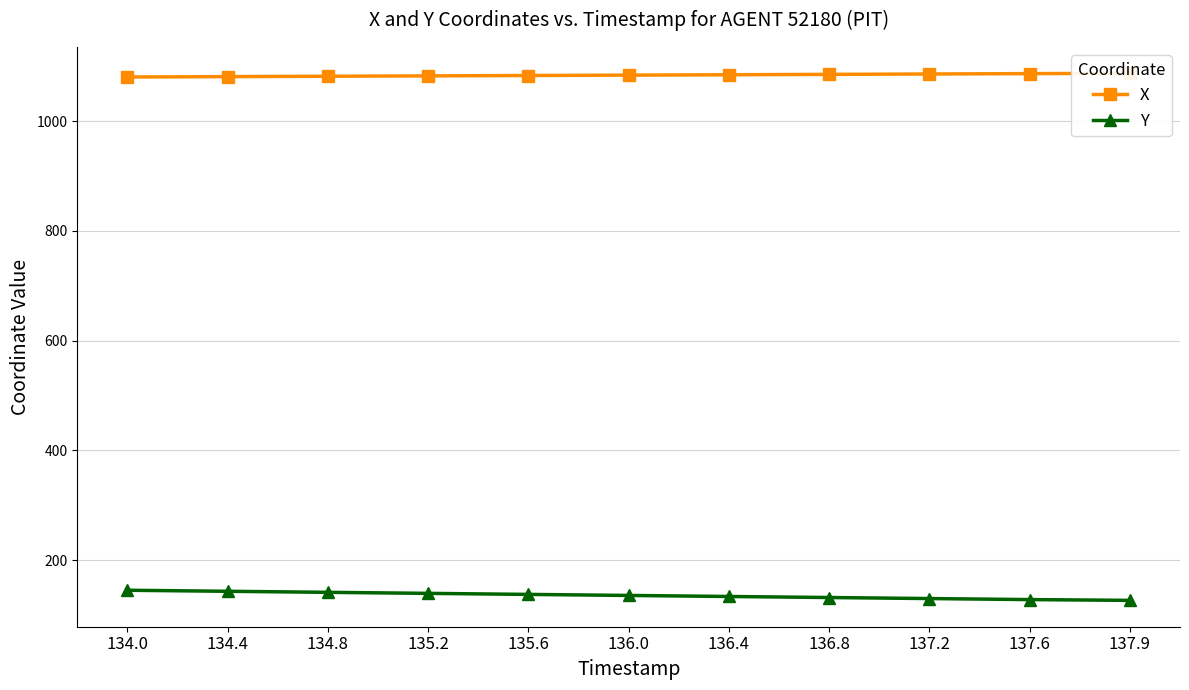

True or false: Y and X cross at least once.

False